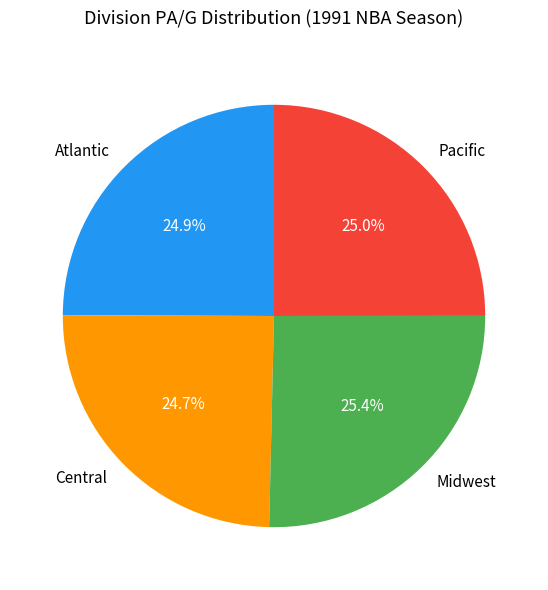

What portion of the pie excludes Pacific?

75.0%